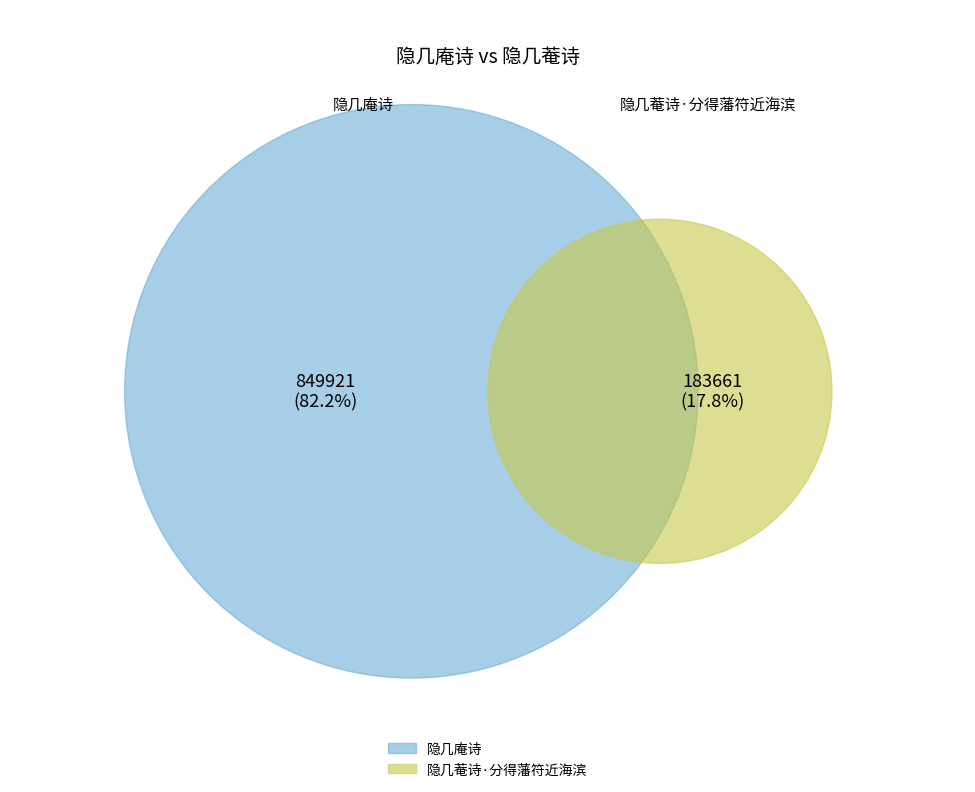

Is 隐几庵诗 the majority of the pie?

Yes